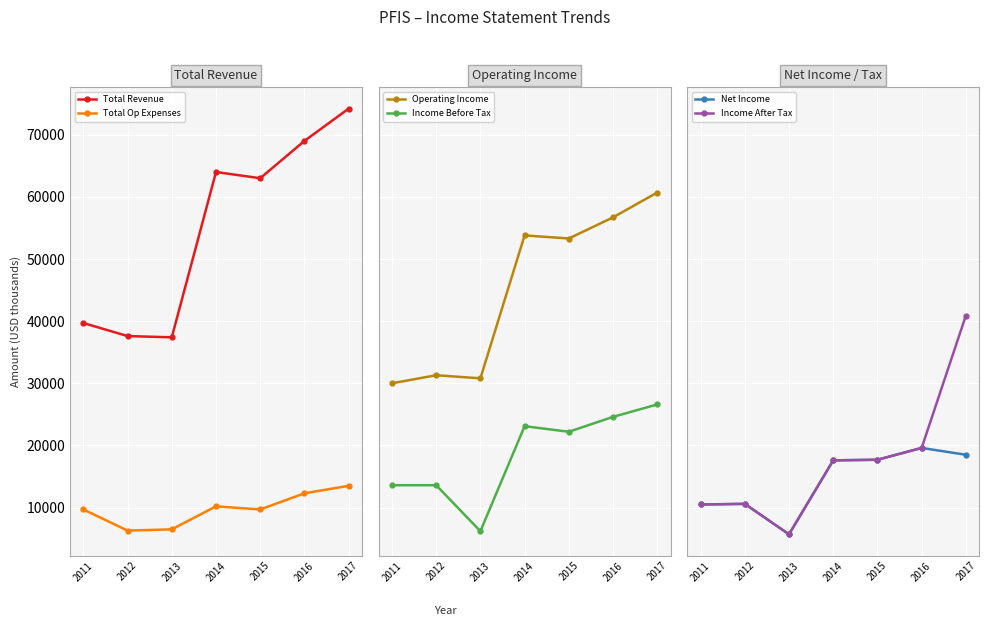

Which category has the lowest value across all series?

2013